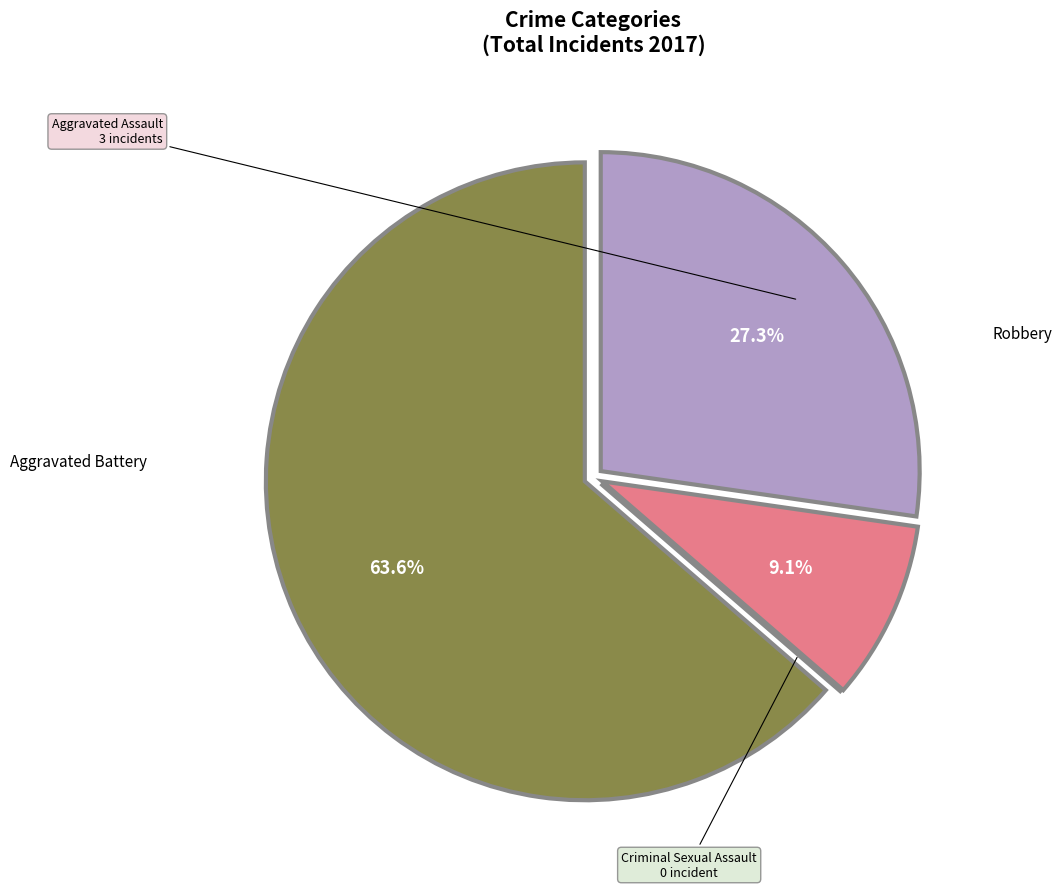

Is there a majority slice in this chart?

Yes